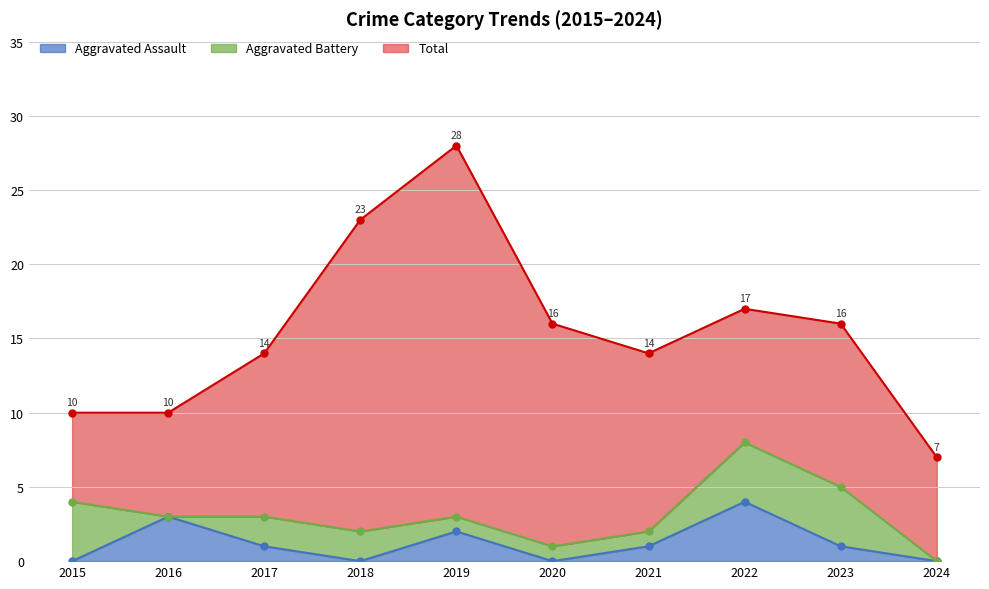

At which category does the chart reach its peak across all series?

2019